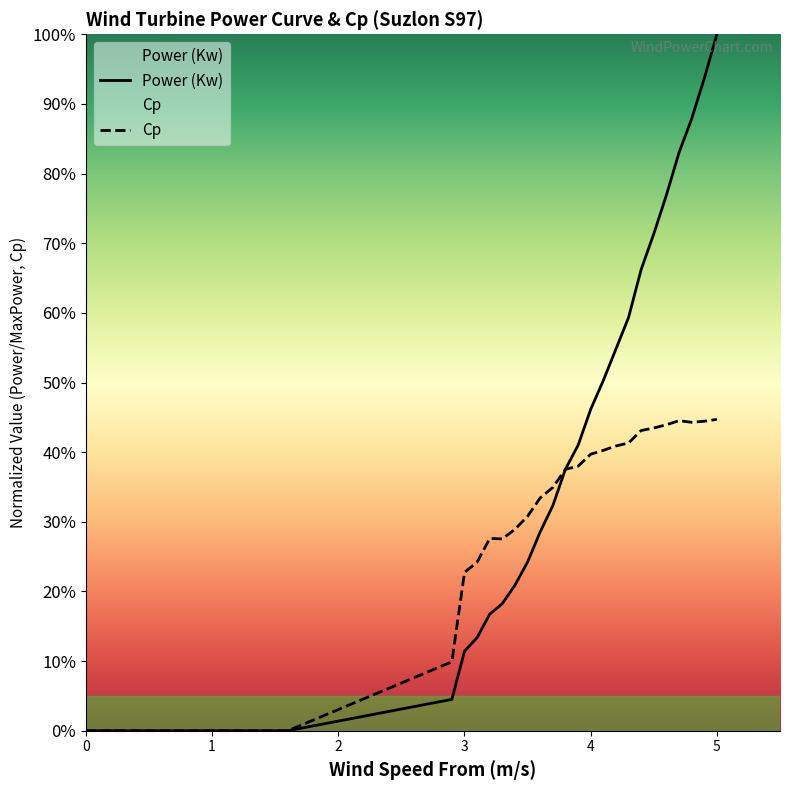

Does the chart have visible grid lines?

No